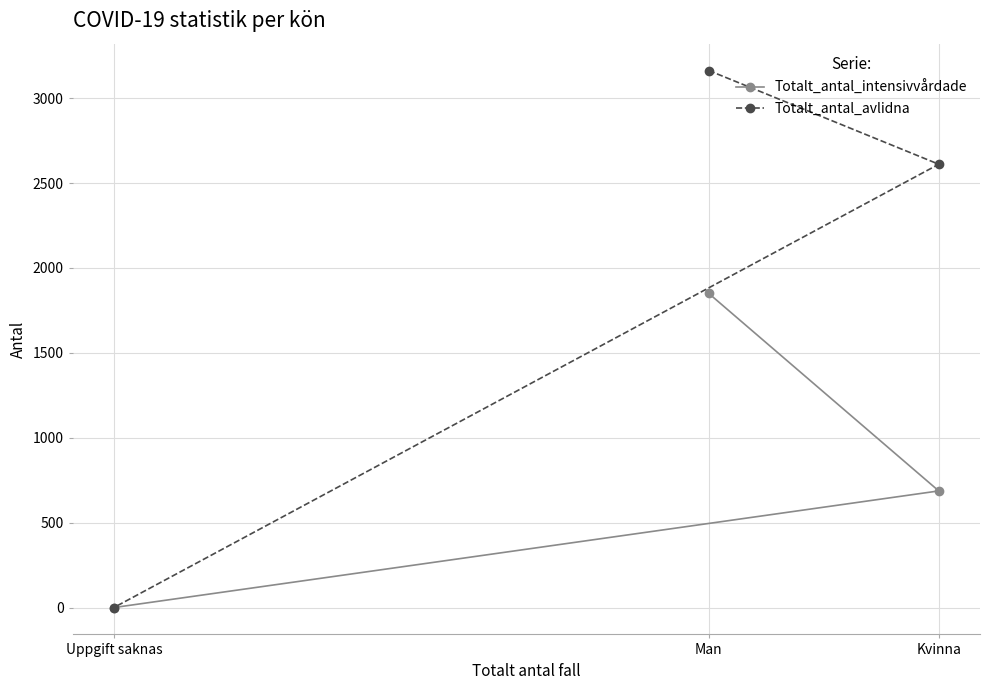

What is the difference between the Totalt_antal_avlidna values at Uppgift saknas and Man?

3163